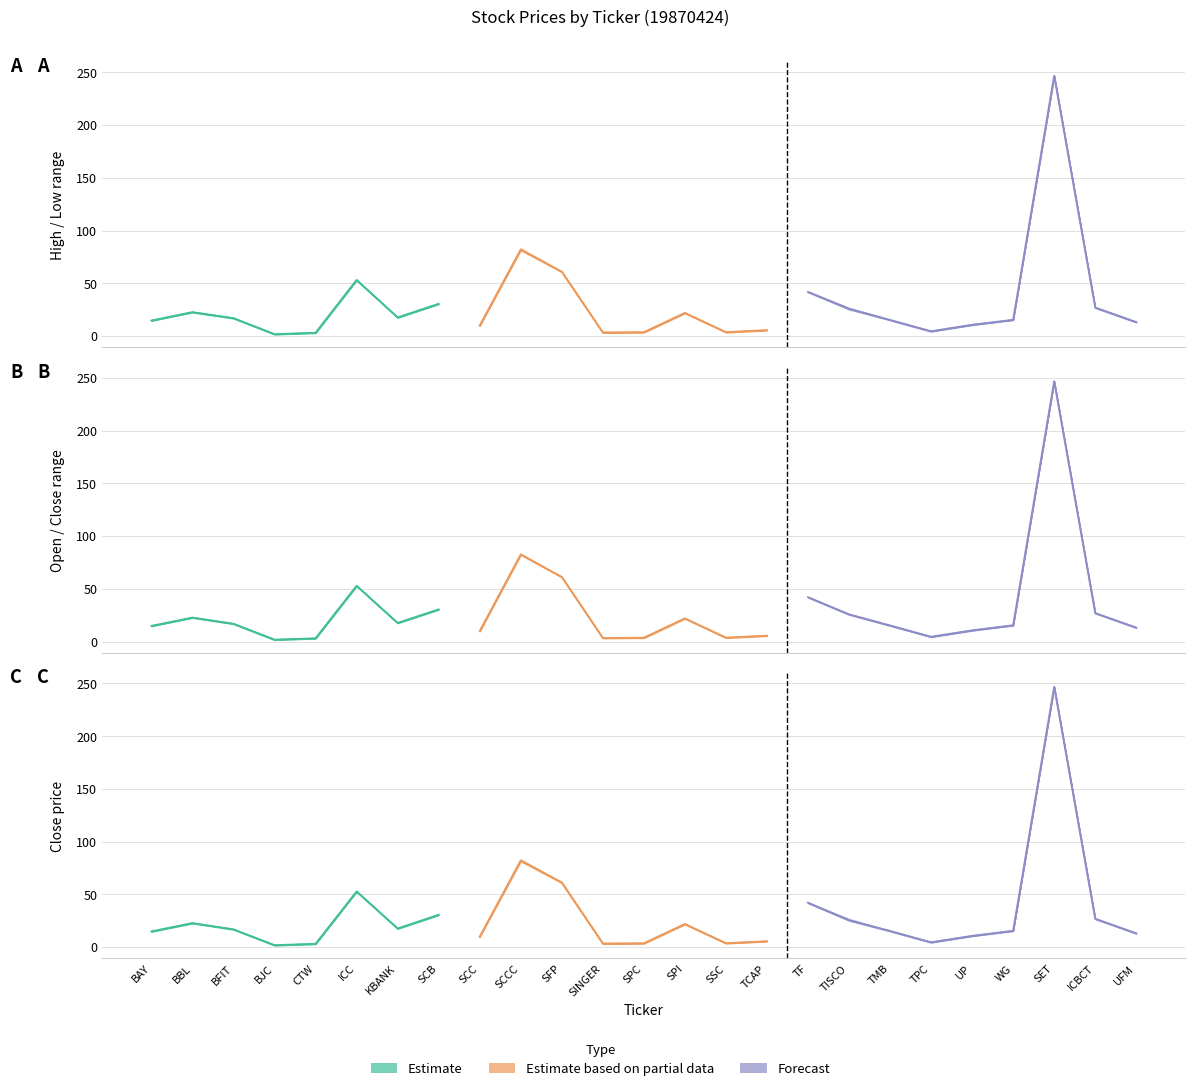

True or false: HIGH has more than 1 points higher than both neighbors.

True